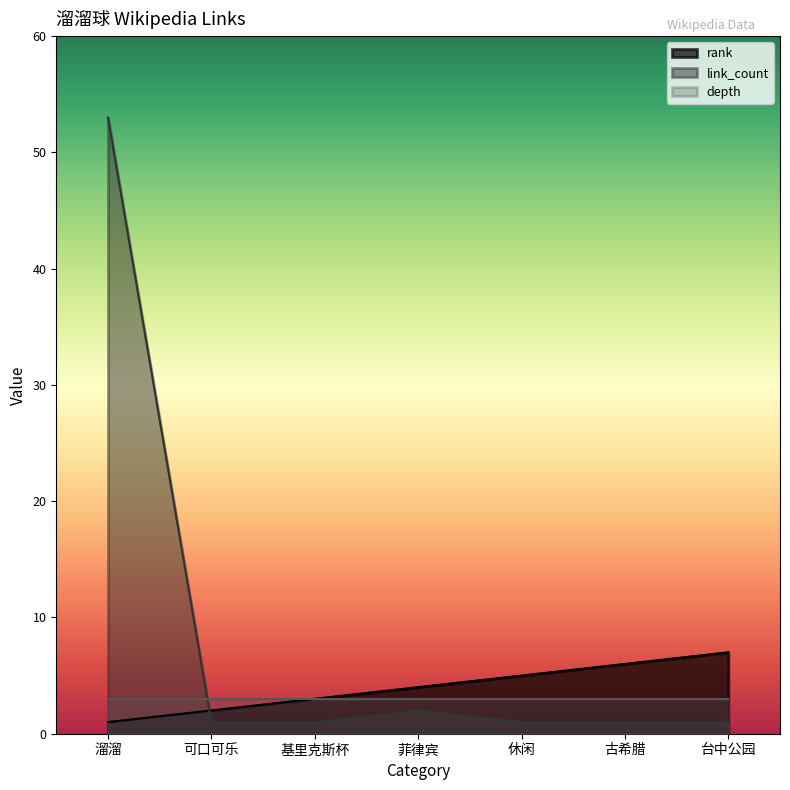

How many times do rank and link_count cross each other?

1